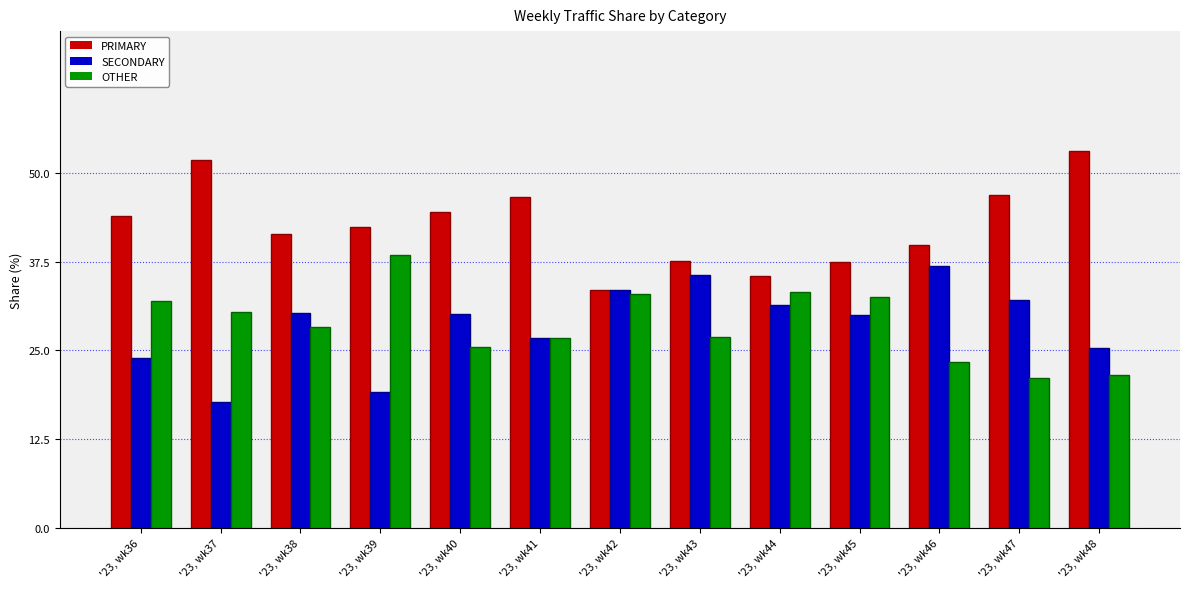

What is the difference between the OTHER values at '23, wk36 and '23, wk40?

6.5